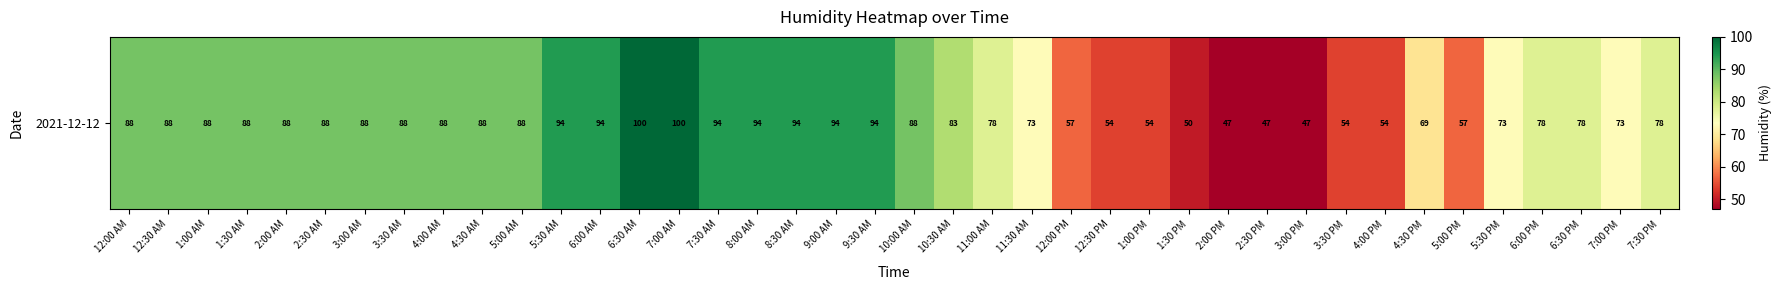

Reading right to left, extract all data points from this chart.

7:30 PM=78	7:00 PM=73	6:30 PM=78	6:00 PM=78	5:30 PM=73	5:00 PM=57	4:30 PM=69	4:00 PM=54	3:30 PM=54	3:00 PM=47	2:30 PM=47	2:00 PM=47	1:30 PM=50	1:00 PM=54	12:30 PM=54	12:00 PM=57	11:30 AM=73	11:00 AM=78	10:30 AM=83	10:00 AM=88	9:30 AM=94	9:00 AM=94	8:30 AM=94	8:00 AM=94	7:30 AM=94	7:00 AM=100	6:30 AM=100	6:00 AM=94	5:30 AM=94	5:00 AM=88	4:30 AM=88	4:00 AM=88	3:30 AM=88	3:00 AM=88	2:30 AM=88	2:00 AM=88	1:30 AM=88	1:00 AM=88	12:30 AM=88	12:00 AM=88